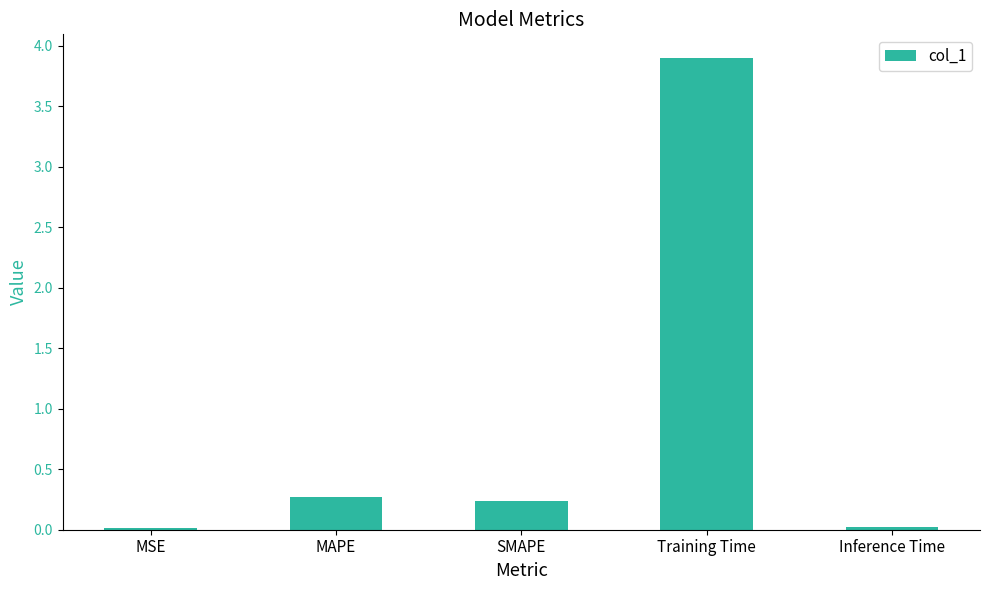

What is the difference between the second highest and second lowest values?

0.3